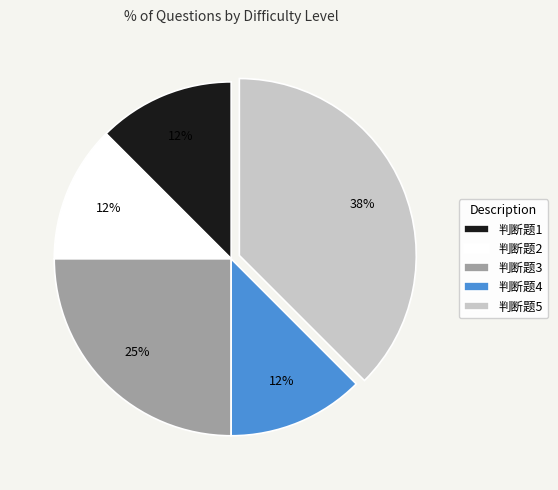

The 判断题4 slice represents 12% of the pie. True or false?

True